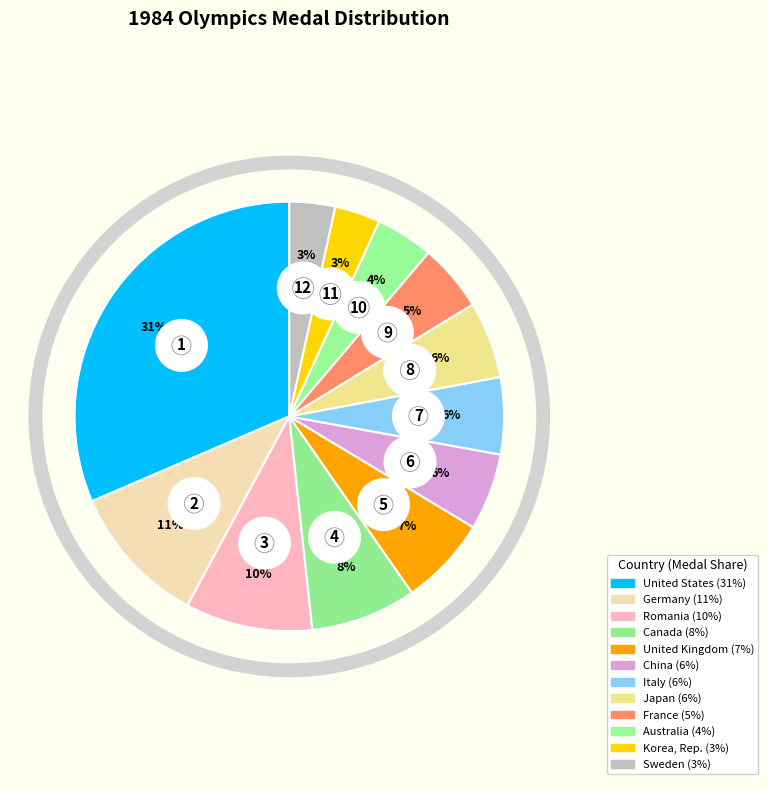

To the nearest percent, what portion does Romania represent?

10%